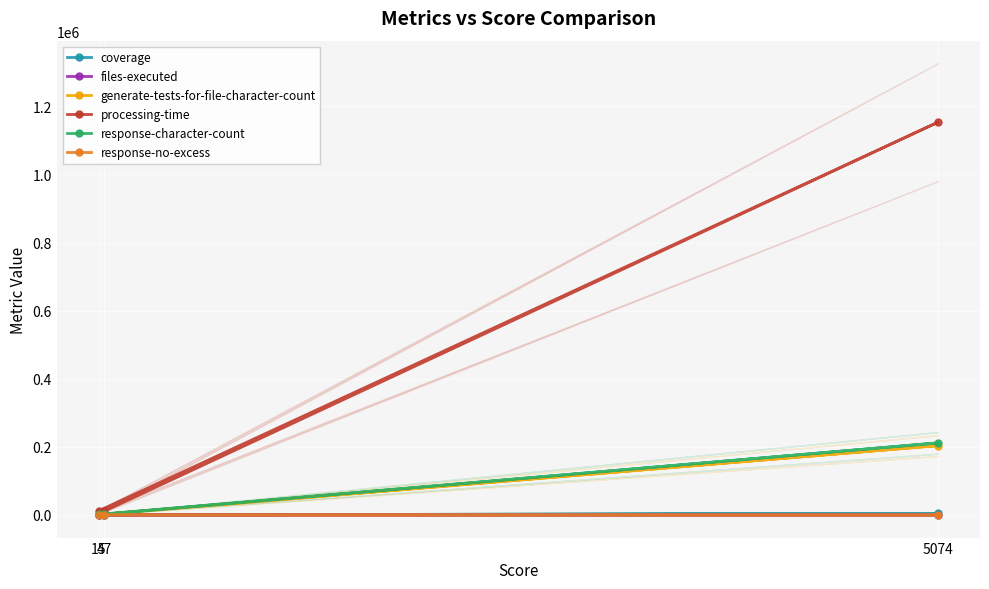

Rank the series by their maximum value, from lowest to highest.

files-executed, response-no-excess, coverage, generate-tests-for-file-character-count, response-character-count, processing-time